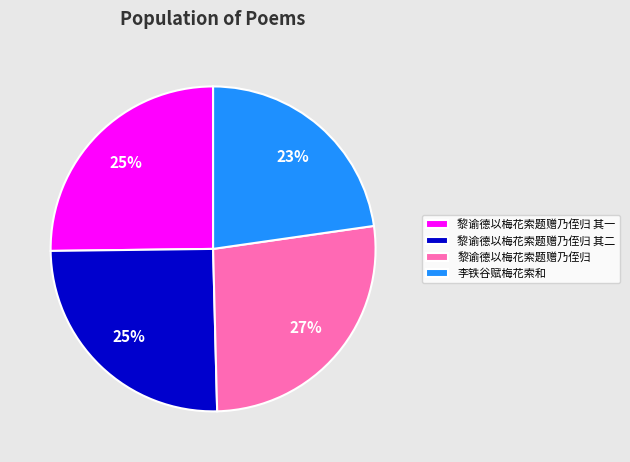

Combined, do 黎谕德以梅花索题赠乃侄归 其二 and 李铁谷赋梅花索和 account for over 50%?

No